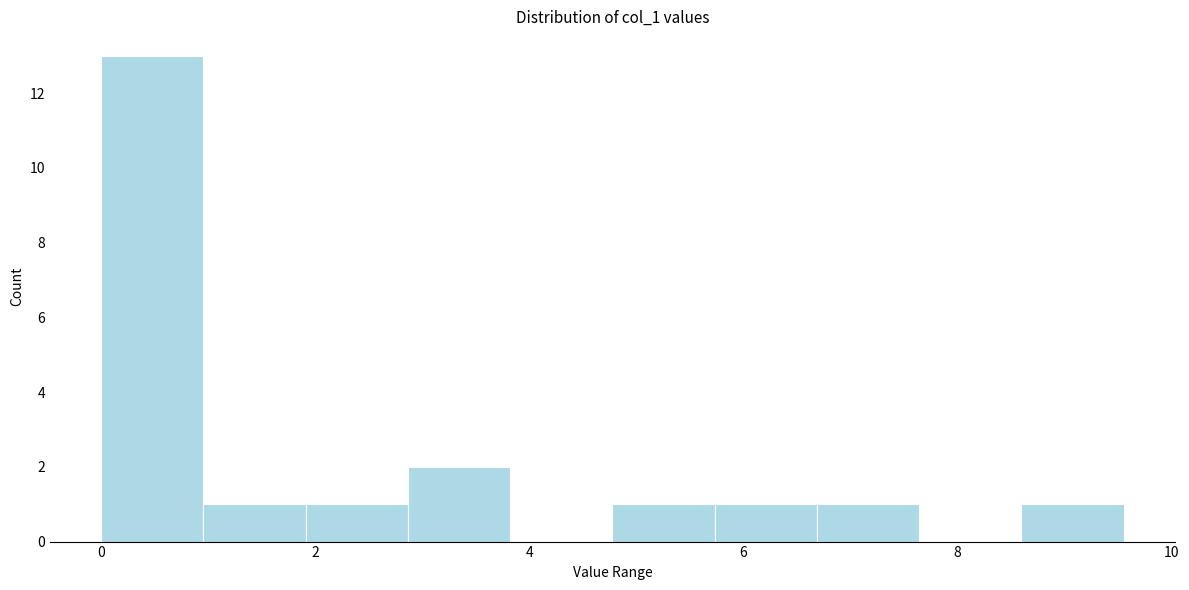

Reading left to right, transcribe this chart: for each bar, give the range it covers on the x-axis and its height. Neither the bar edges nor the heights are printed on the chart, so give them approximately, as read against the axes.

0.0 to 1.0: 13
1.0 to 2.0: 1
2.0 to 2.8: 1
2.8 to 3.8: 2
3.8 to 4.8: 0
4.8 to 5.8: 1
5.8 to 6.6: 1
6.6 to 7.6: 1
7.6 to 8.6: 0
8.6 to 9.6: 1